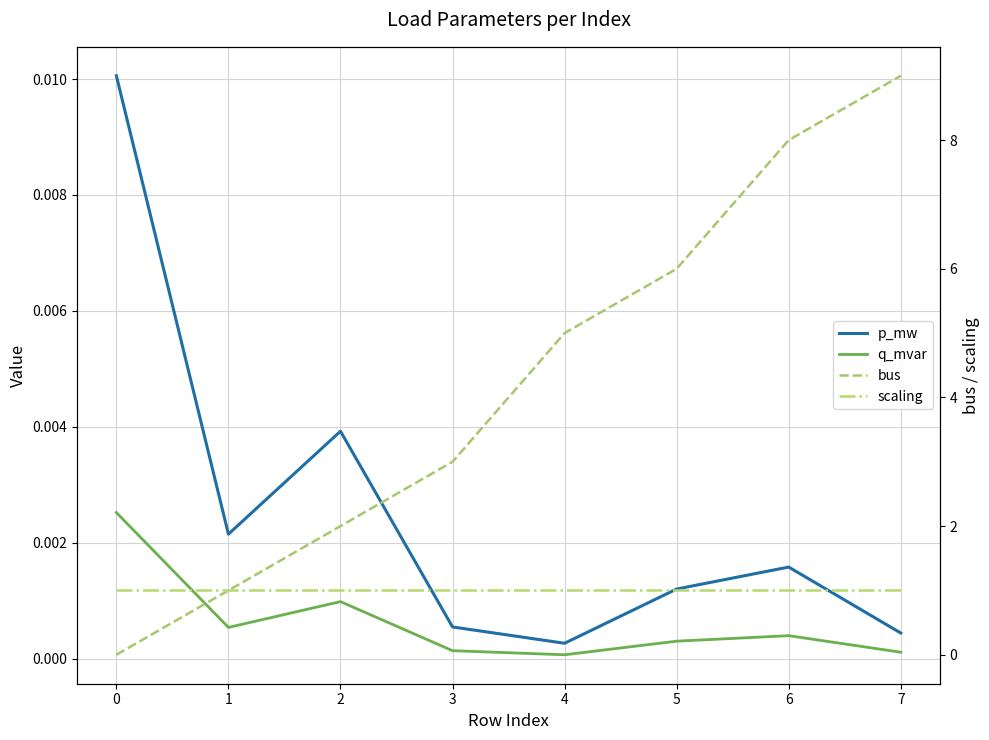

True or false: scaling and p_mw cross at least once.

False